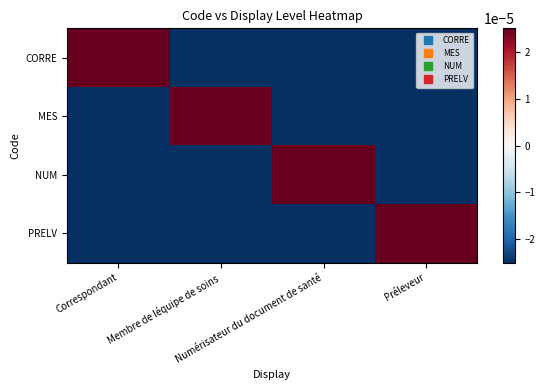

Between Correspondant and Préleveur, which series saw the biggest shift?

CORRE